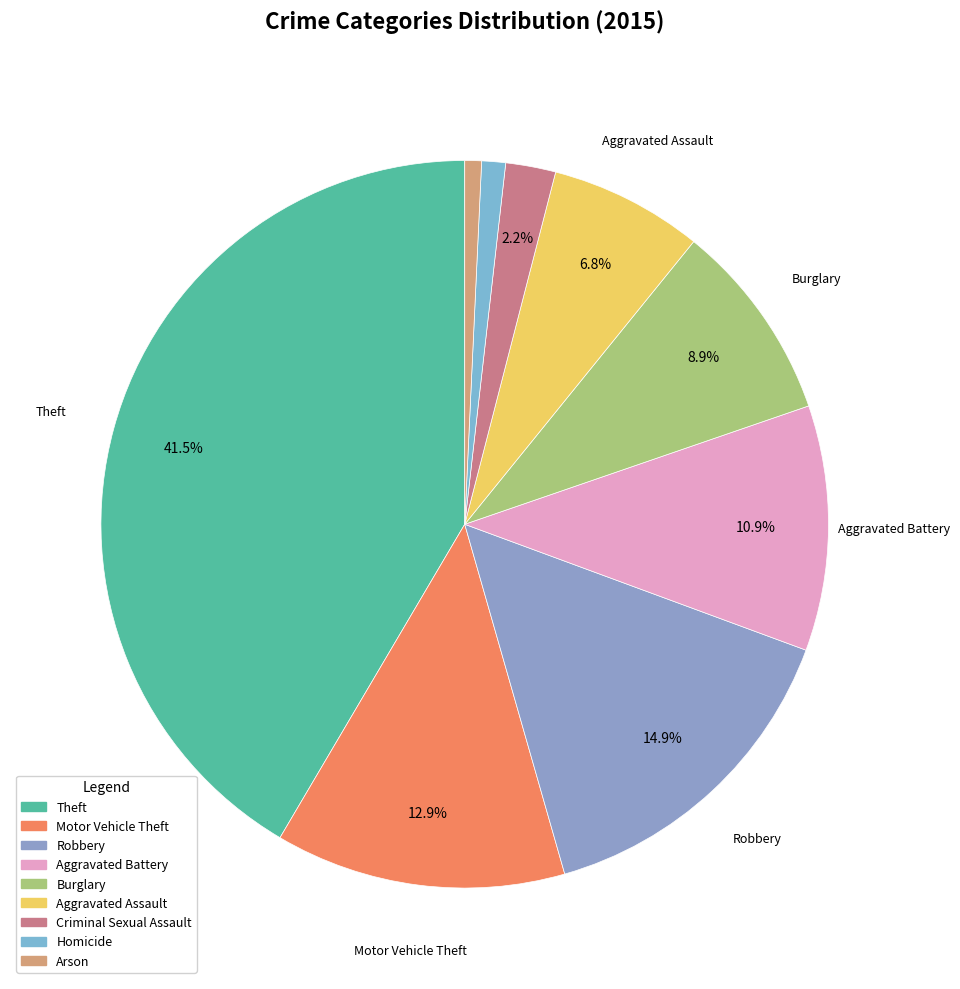

How many slices are in this pie chart?

9